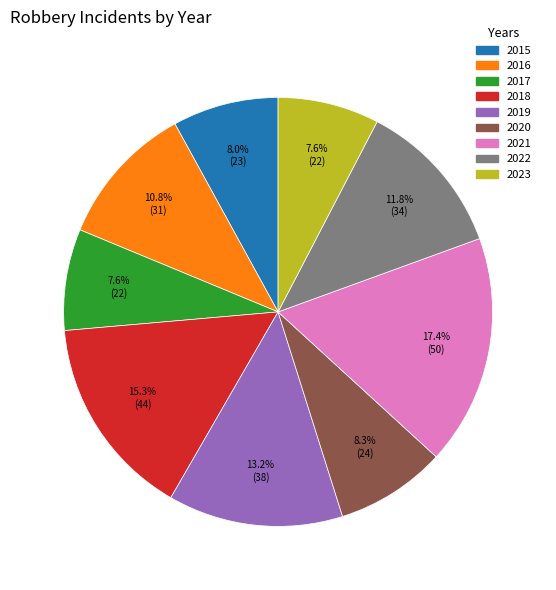

To the nearest percent, what is the combined percentage of 2017 and 2020?

16%